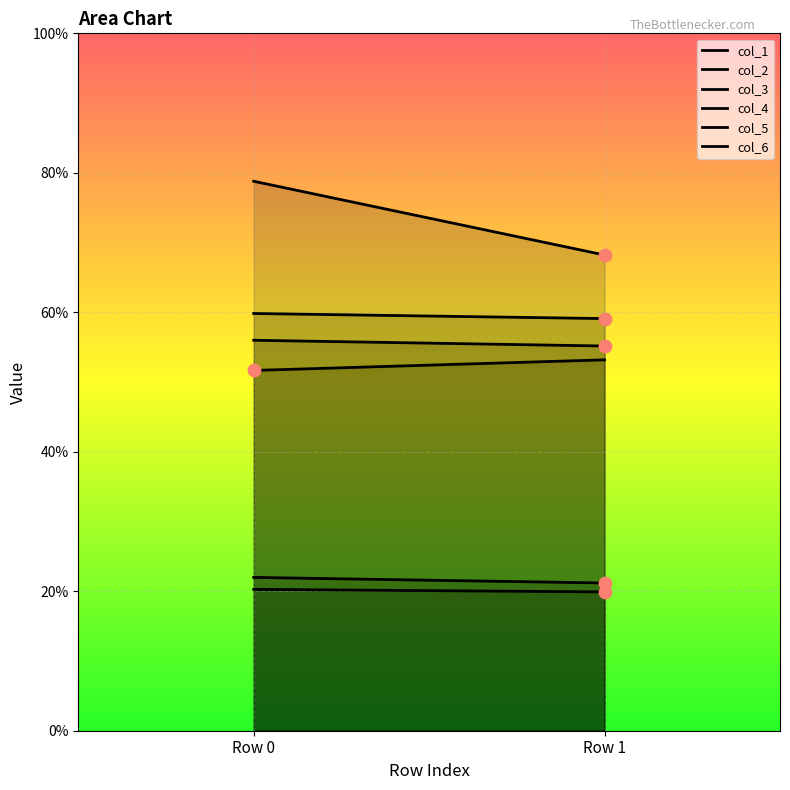

At how many categories does at least one series exceed 27?

2